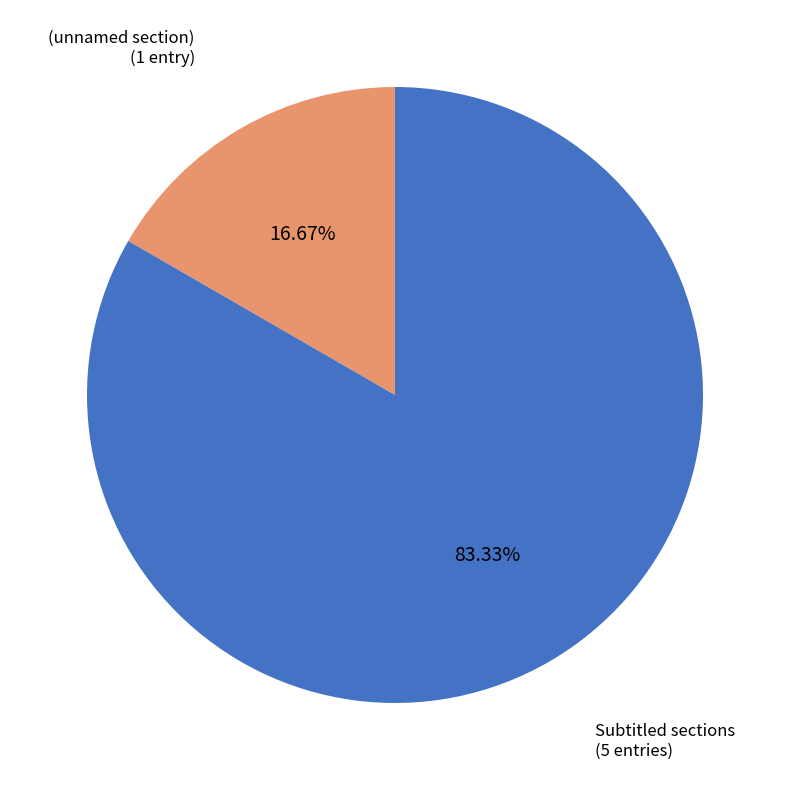

Does any single category account for the majority?

Yes